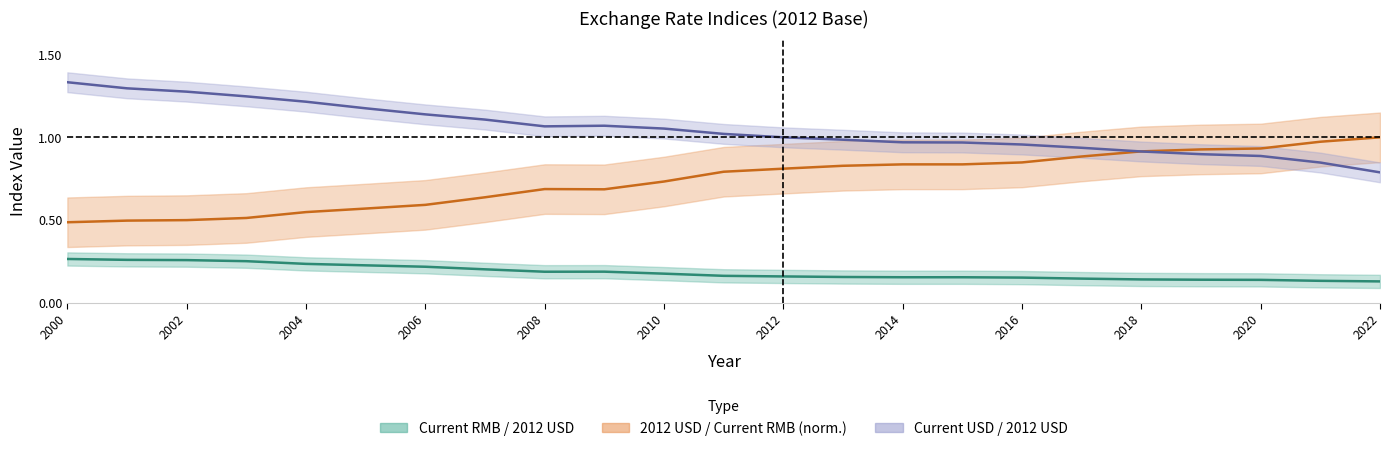

What are all the series names shown in the legend?

Current RMB / 2012 USD, 2012 USD / Current RMB, Current USD / 2012 USD